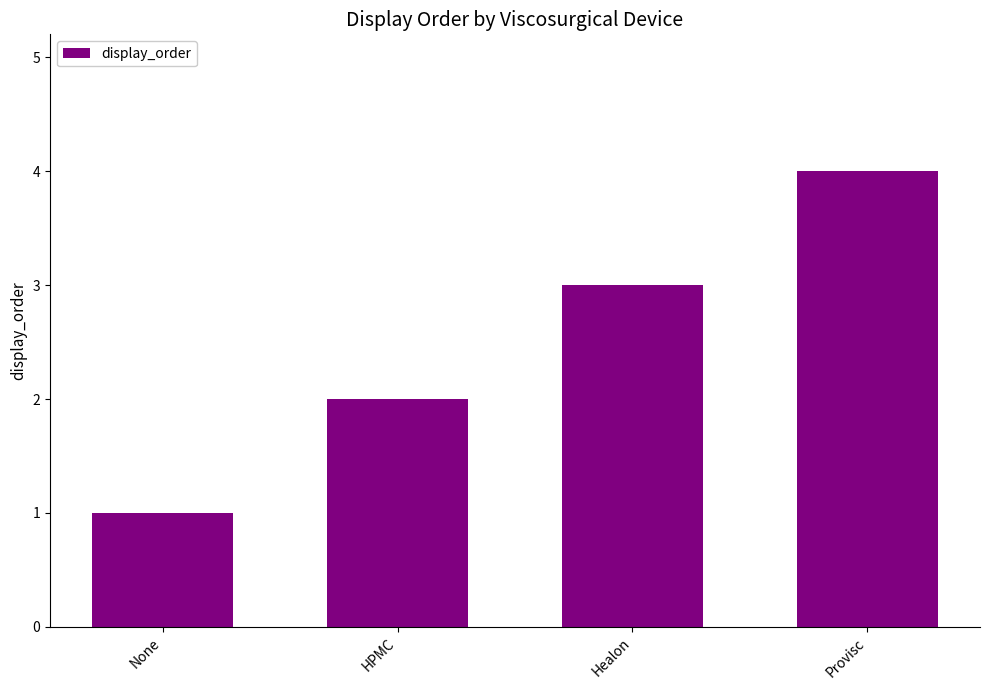

List the labels in order of value, largest first.

Provisc, Healon, HPMC, None